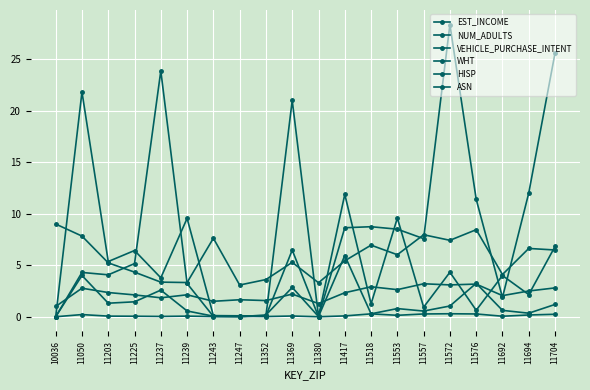

What is the value of the EST_INCOME point at the 17th from the left?

8.4